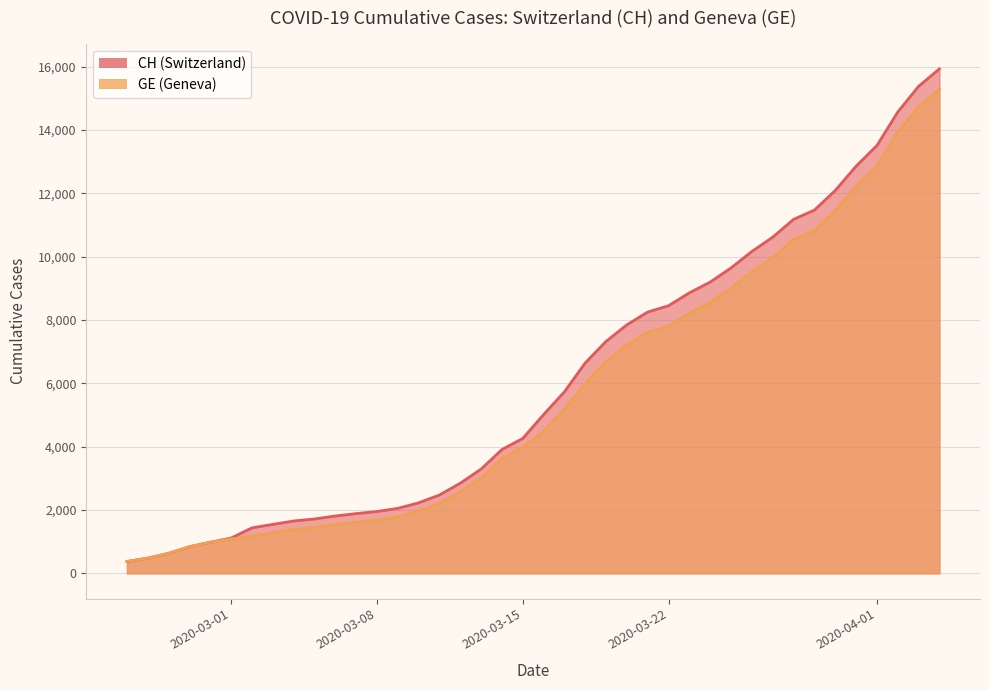

What is the minimum value shown in the chart?

375